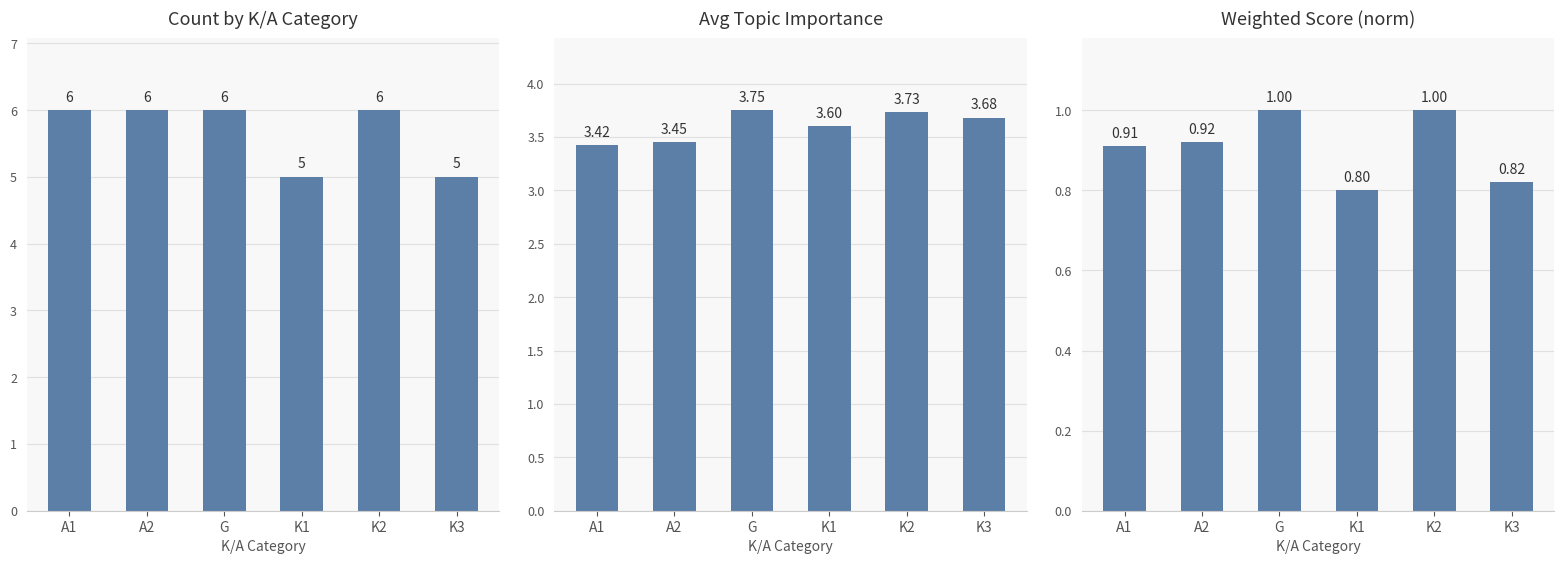

Reading right to left, what are all the values shown in this chart?

Count by K/A Category: K3=5.0	K2=6.0	K1=5.0	G=6.0	A2=6.0	A1=6.0
Avg Topic Importance: K3=3.7	K2=3.7	K1=3.6	G=3.8	A2=3.5	A1=3.4
Weighted Score (norm): K3=0.8	K2=1.0	K1=0.8	G=1.0	A2=0.9	A1=0.9